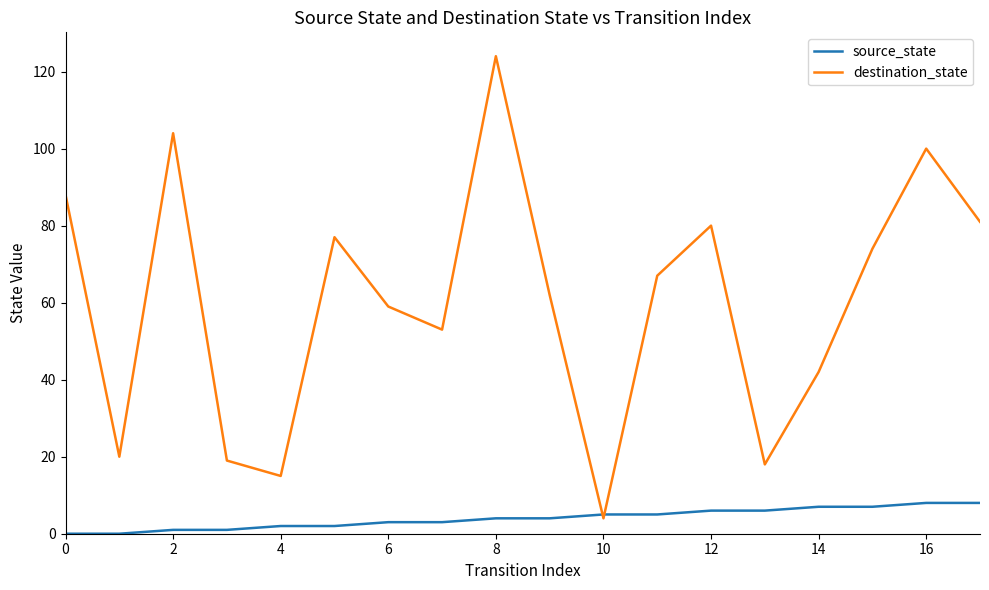

Which series has the largest total across all categories?

destination_state